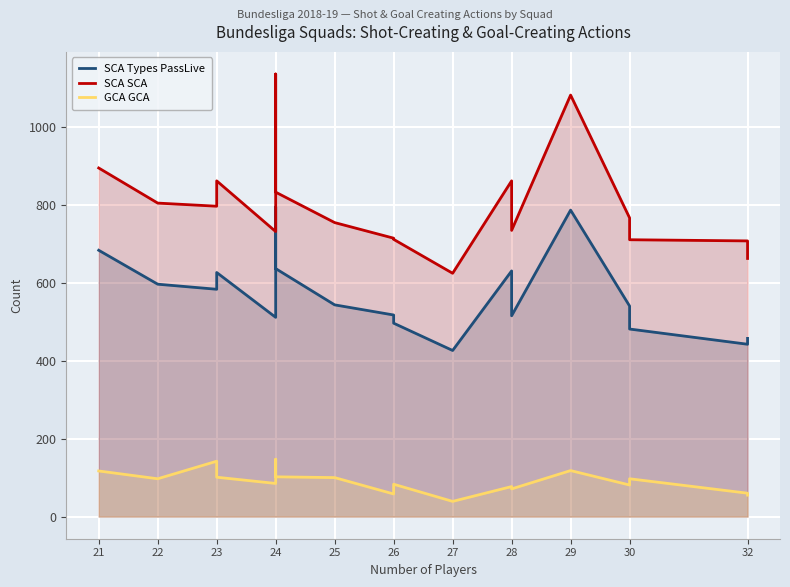

Rank the series by their average value, from highest to lowest.

SCA SCA, SCA Types PassLive, GCA GCA